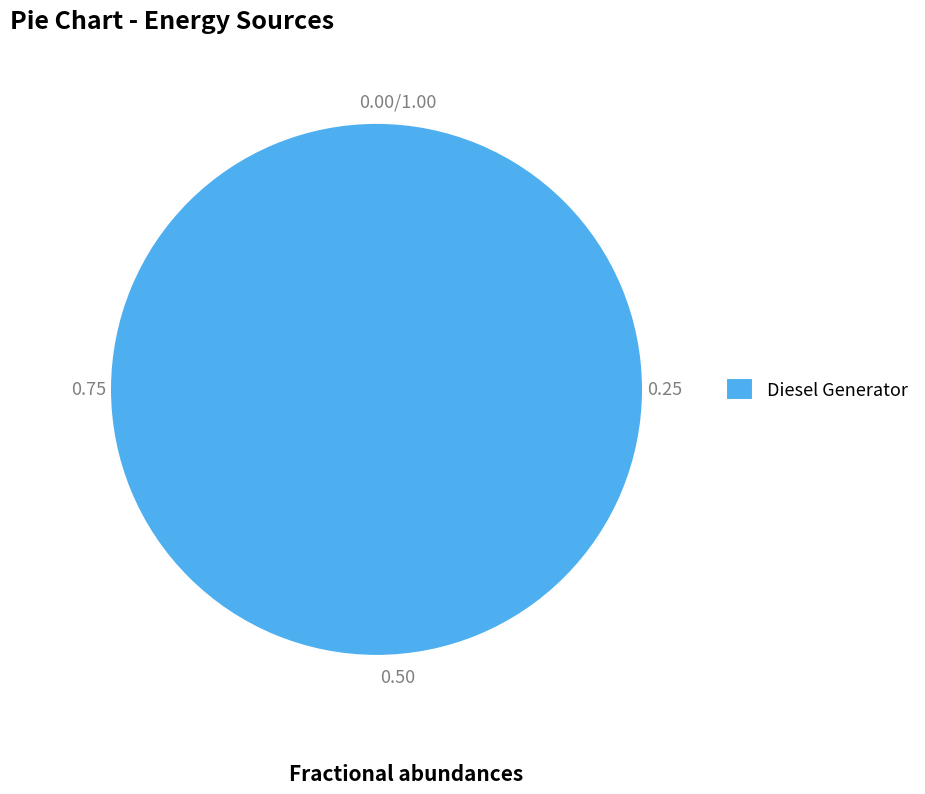

Which category accounts for the majority?

Diesel Generator